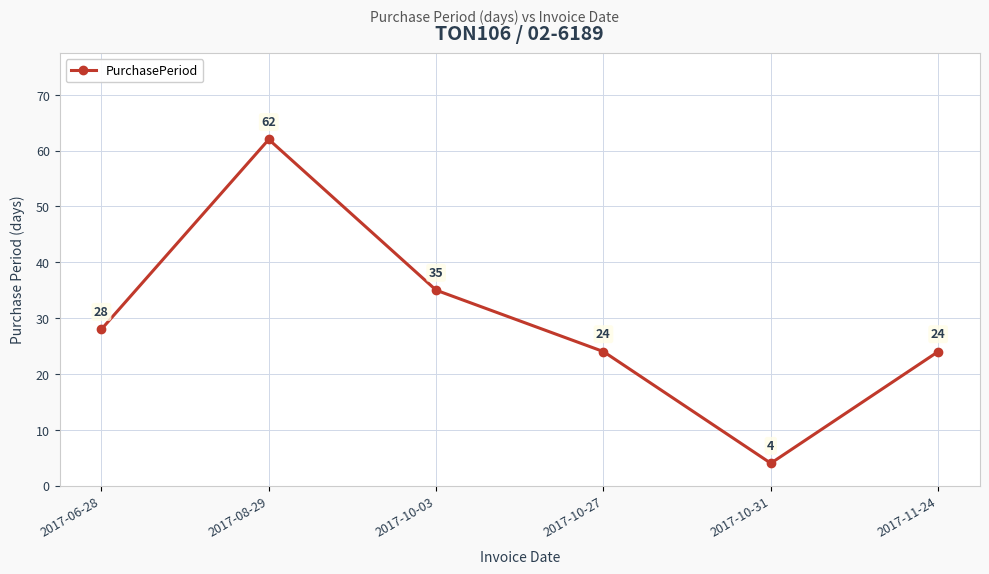

Reading right to left, transcribe all the data shown in this chart.

24	4	24	35	62	28